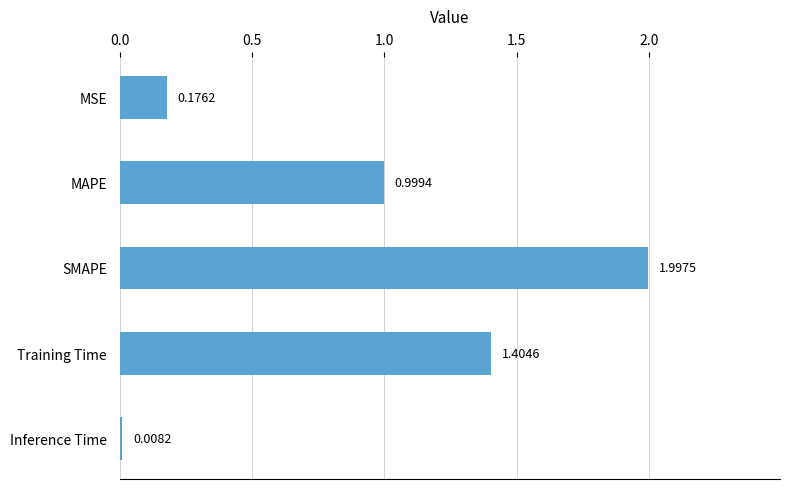

Which label corresponds to the largest value in the chart?

SMAPE